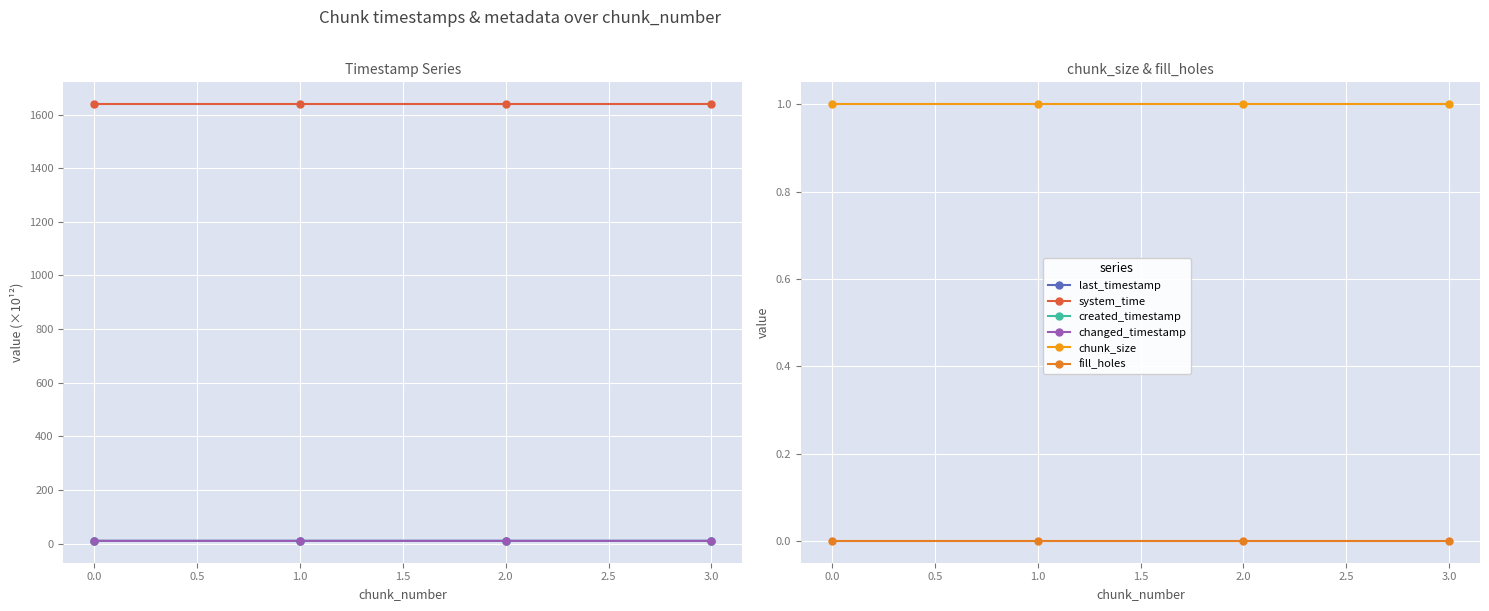

How many distinct data groups are displayed?

6